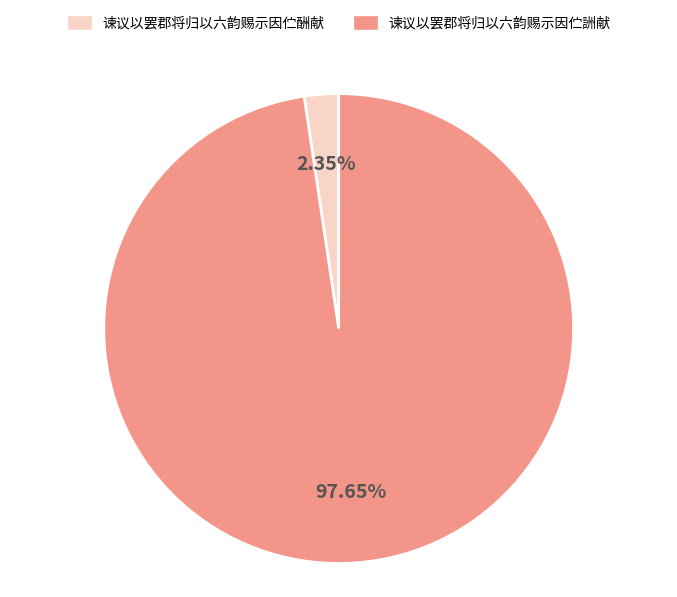

Between 谏议以罢郡将归以六韵赐示因伫詶献 and 谏议以罢郡将归以六韵赐示因伫酬献, which is larger?

谏议以罢郡将归以六韵赐示因伫詶献